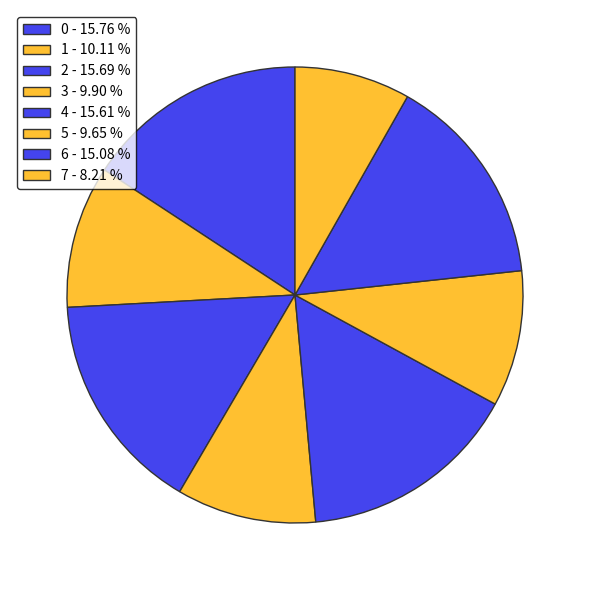

Combined, what portion of the pie is 1 and 2?

25.8%